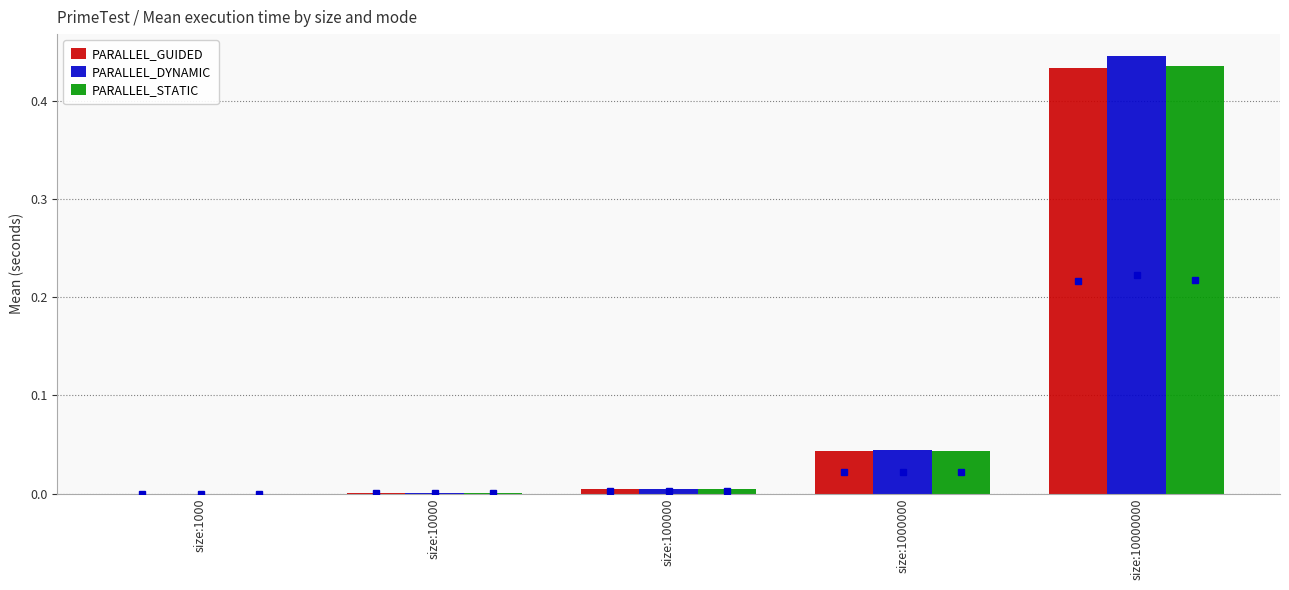

At which category does the chart reach its peak across all series?

size:10000000